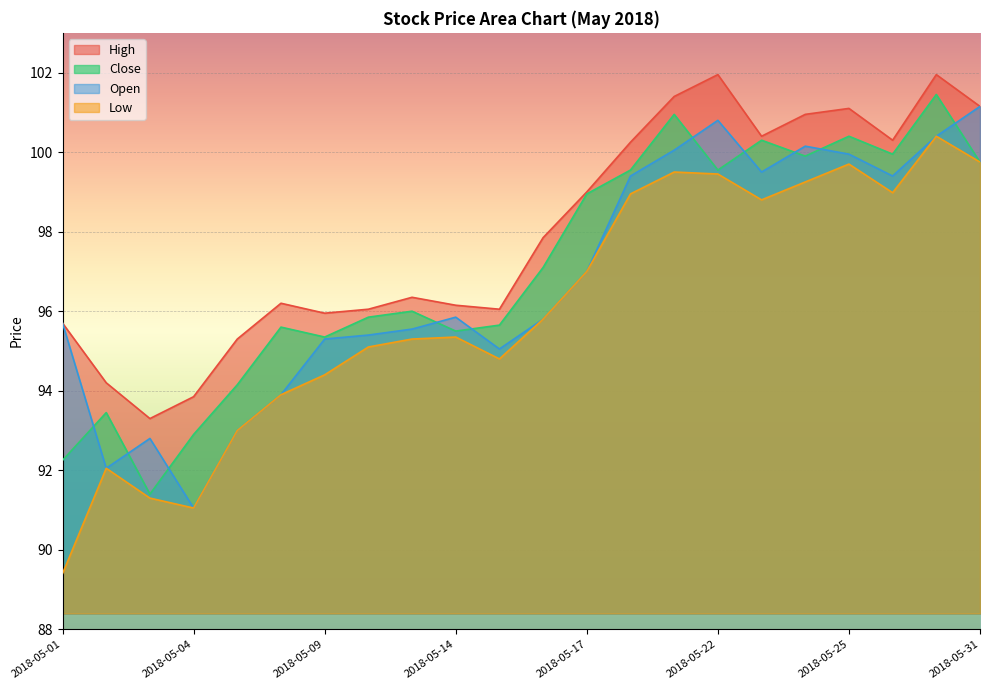

What is the greatest value displayed?

102.0